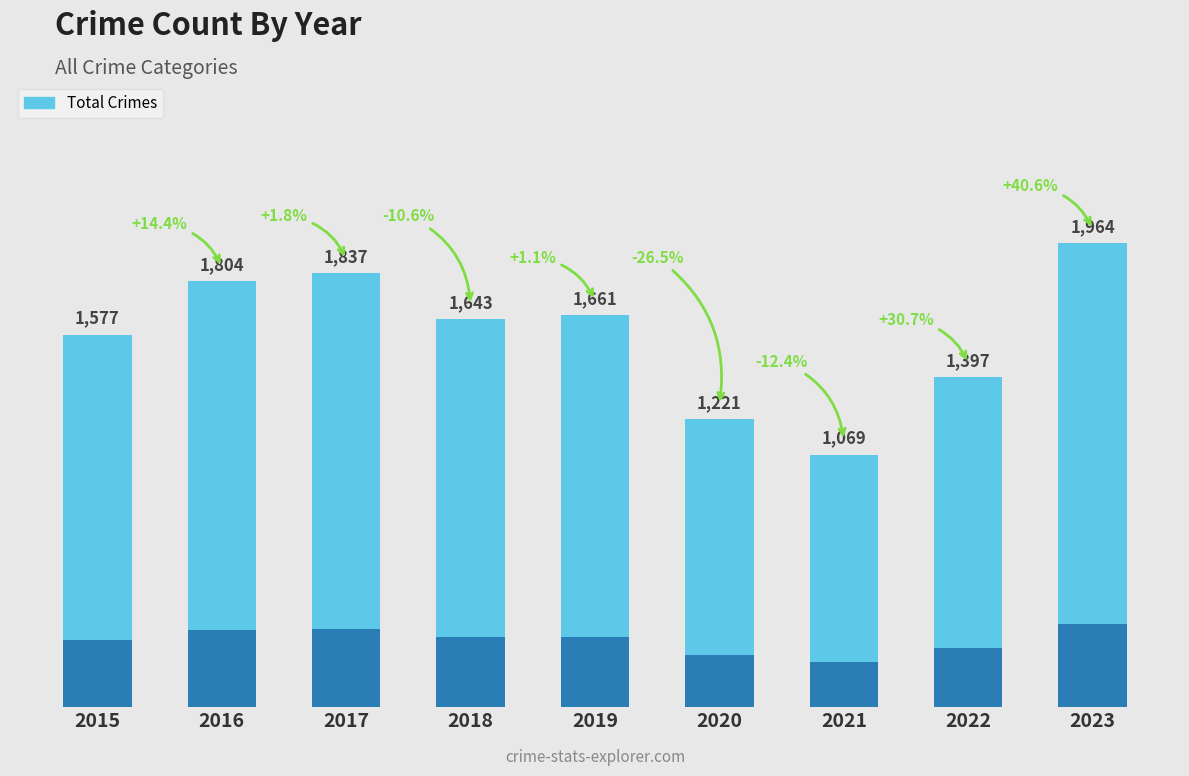

Is it true that the value at 2019 is 1661?

True